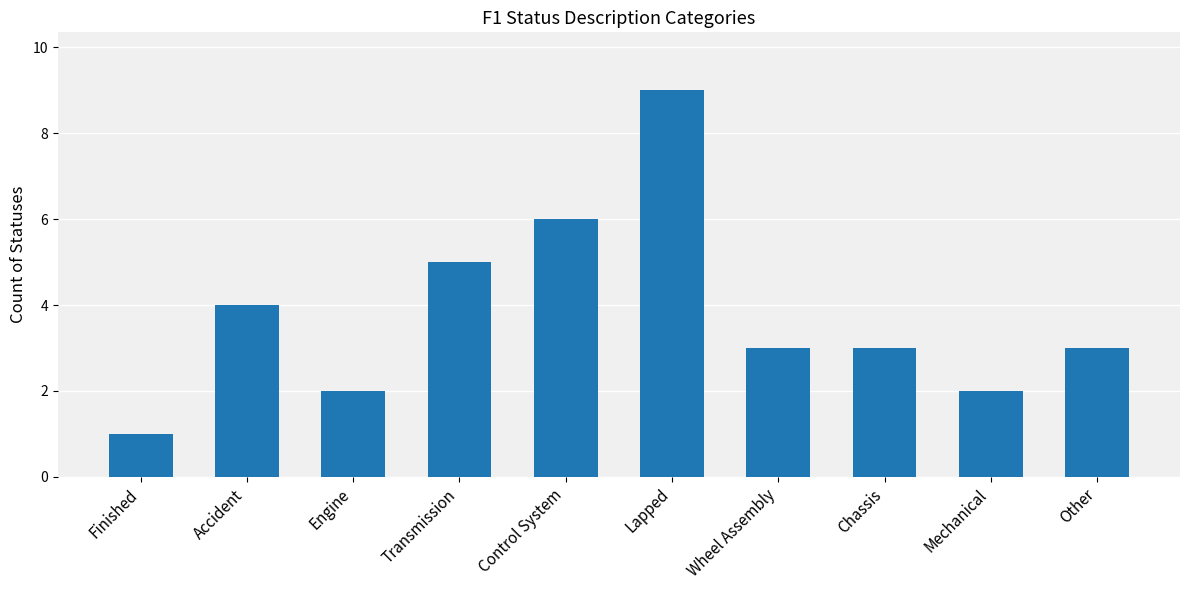

Reading left to right, extract all data points from this chart.

Finished=1	Accident=4	Engine=2	Transmission=5	Control System=6	Lapped=9	Wheel Assembly=3	Chassis=3	Mechanical=2	Other=3